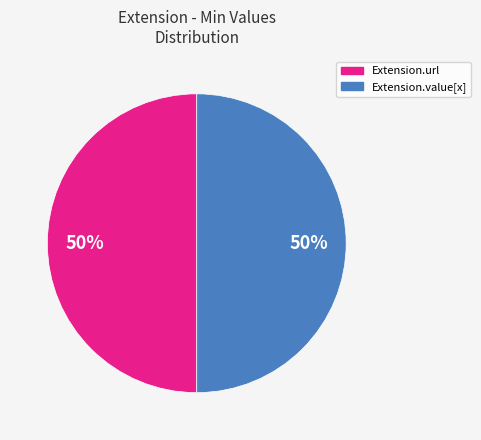

The Extension.value[x] slice represents 50% of the pie. True or false?

True